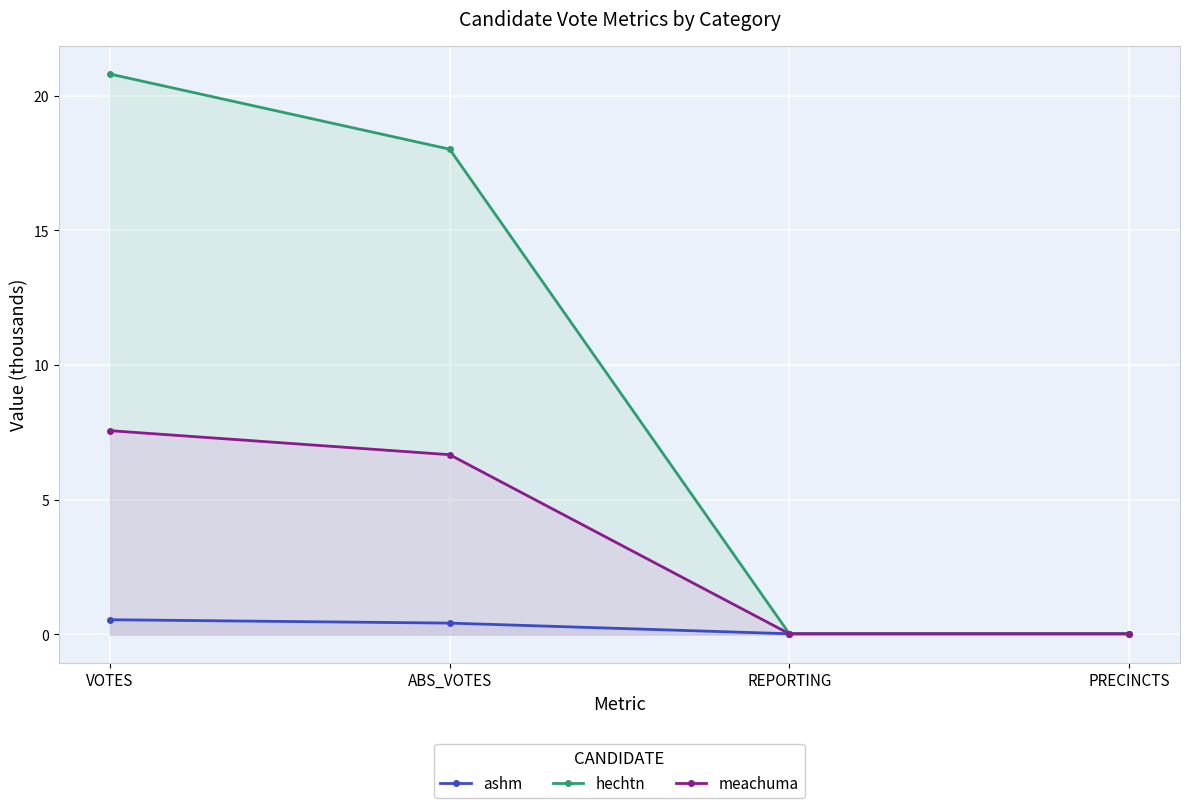

At how many categories does at least one series exceed 18?

2